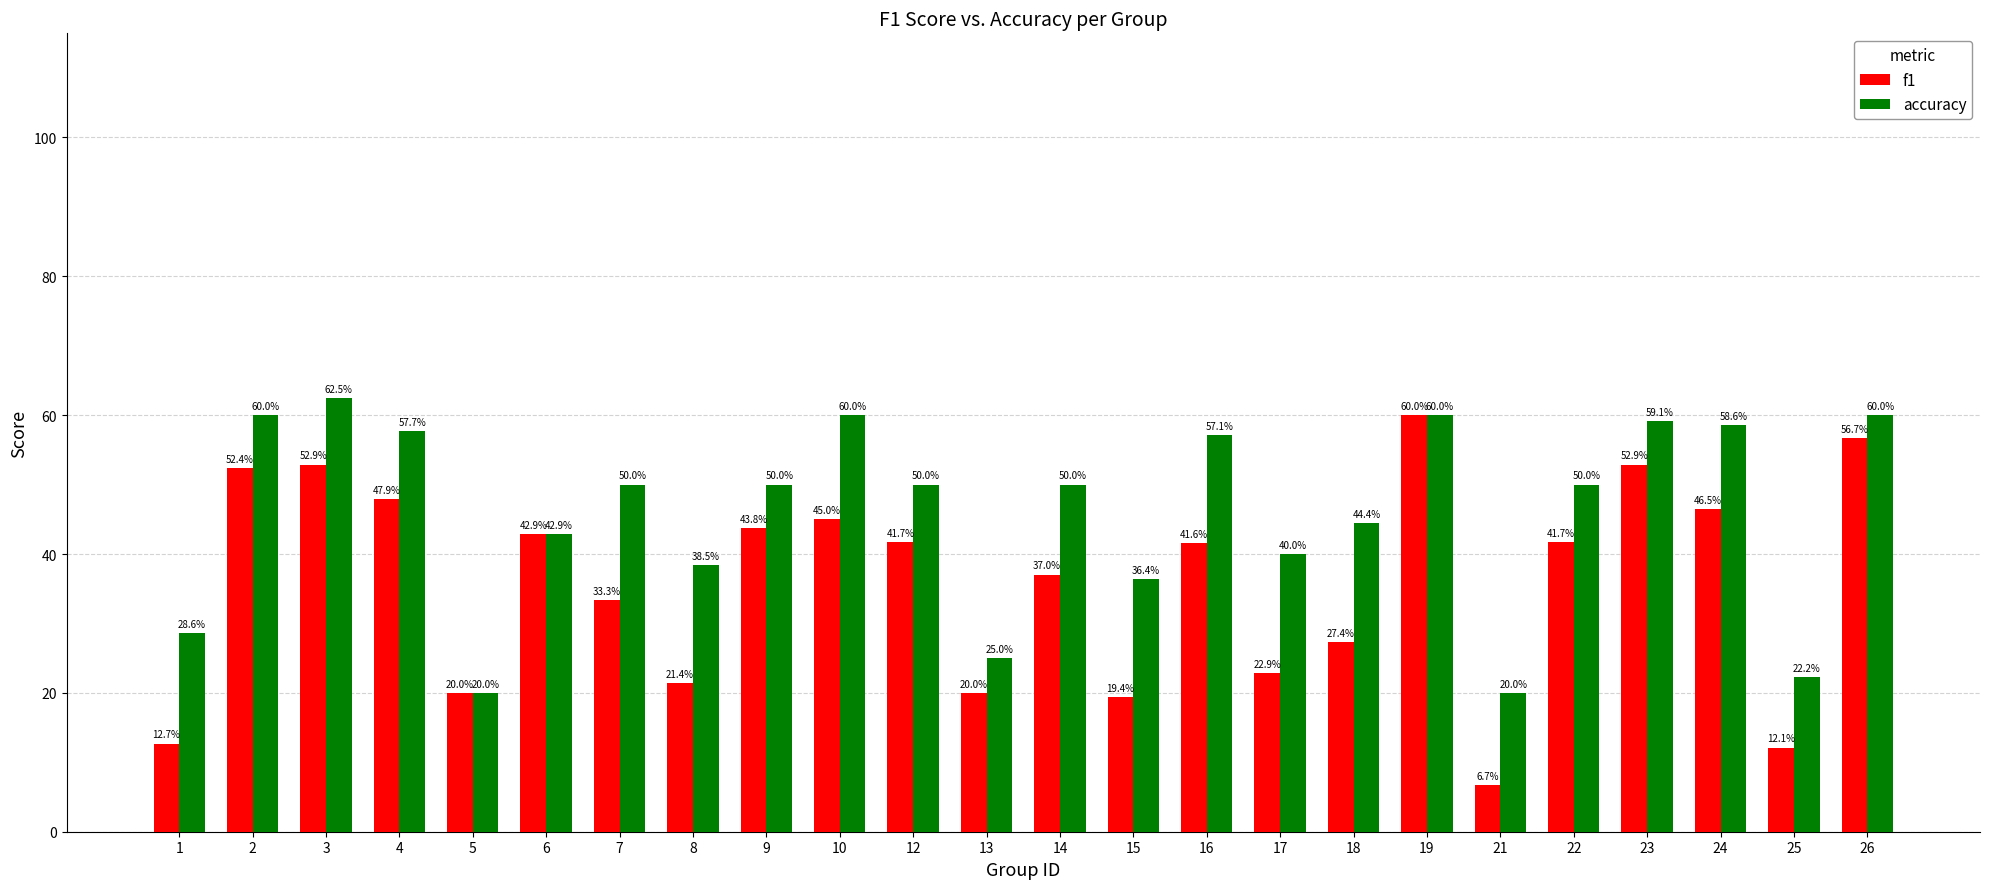

True or false: f1 has a value of 0.8 at 24.

False